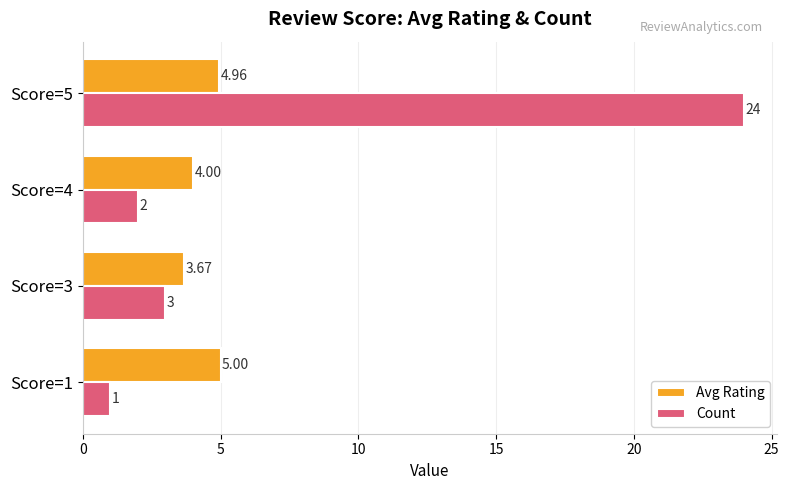

Which series has the largest total across all categories?

Count